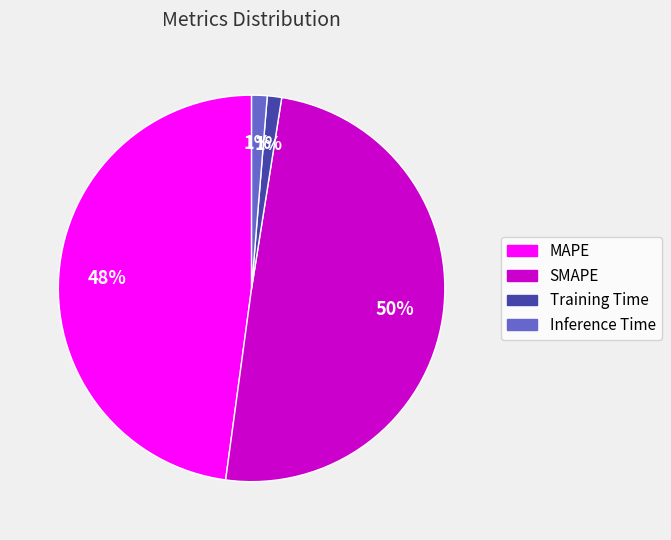

To the nearest percent, what is the combined percentage of MAPE and SMAPE?

98%